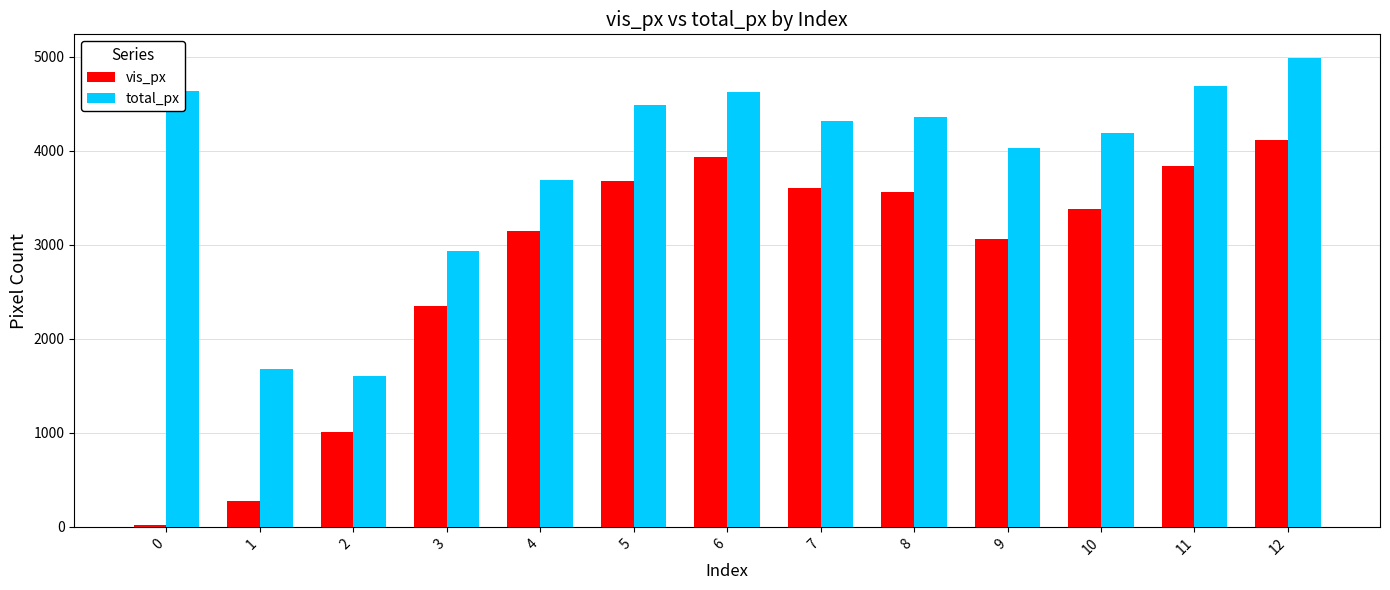

At which category is the sum across all series the highest?

12